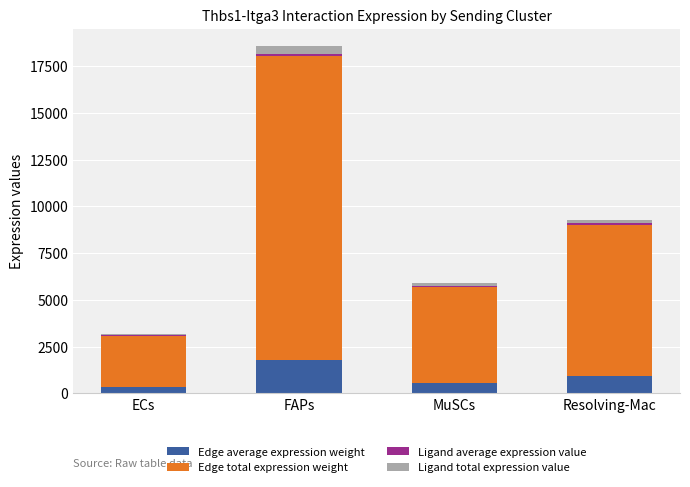

Are the bars grouped side by side (vs. stacked)?

No